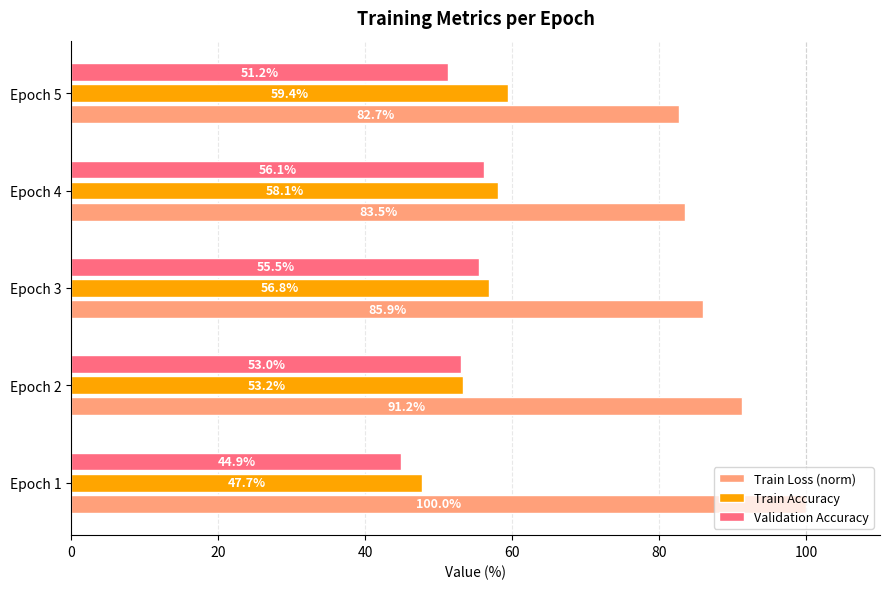

What is the average value of the Train Accuracy series?

55.0